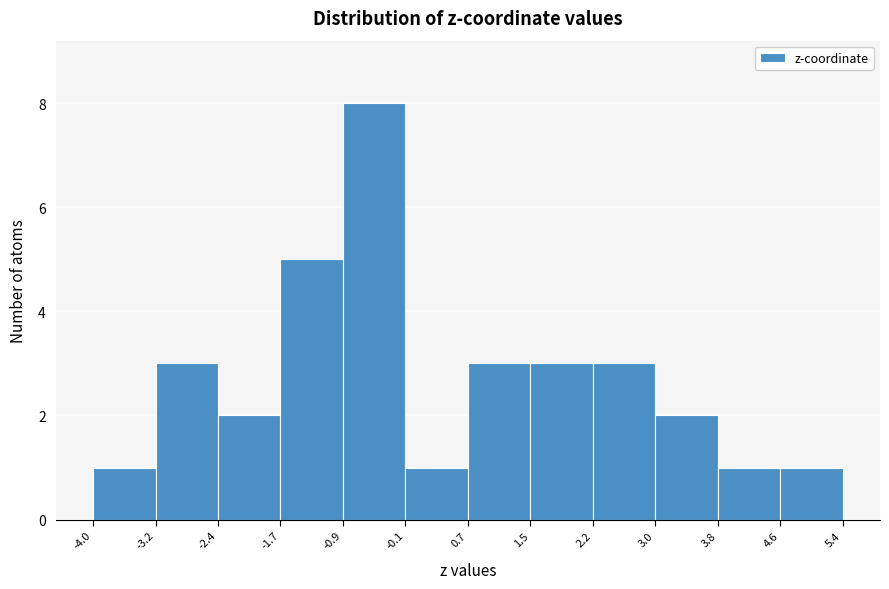

Over which range of the x-axis is the bar tallest?

-0.9 to -0.1